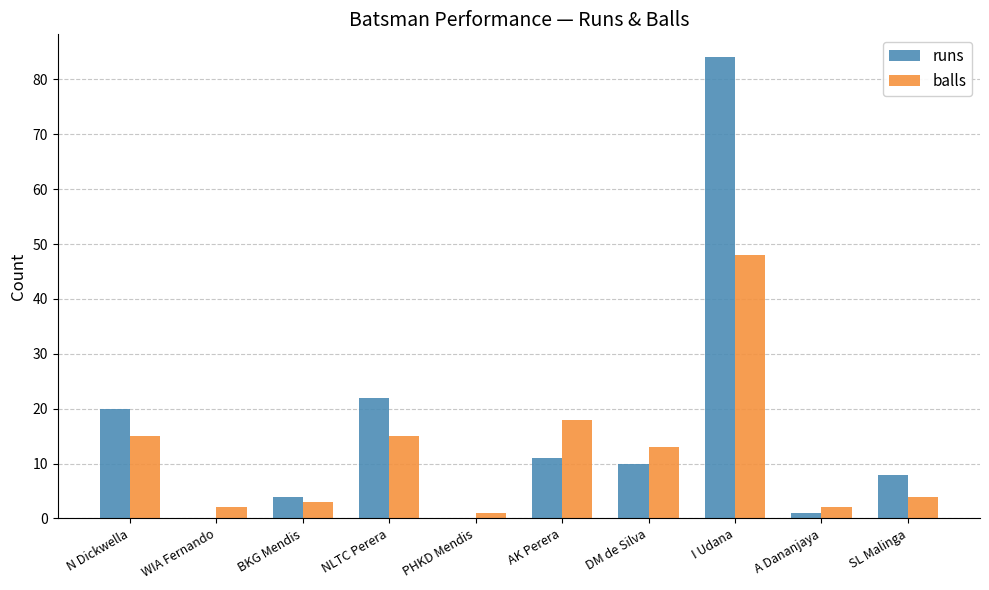

The value of balls at DM de Silva is 17. True or false?

False